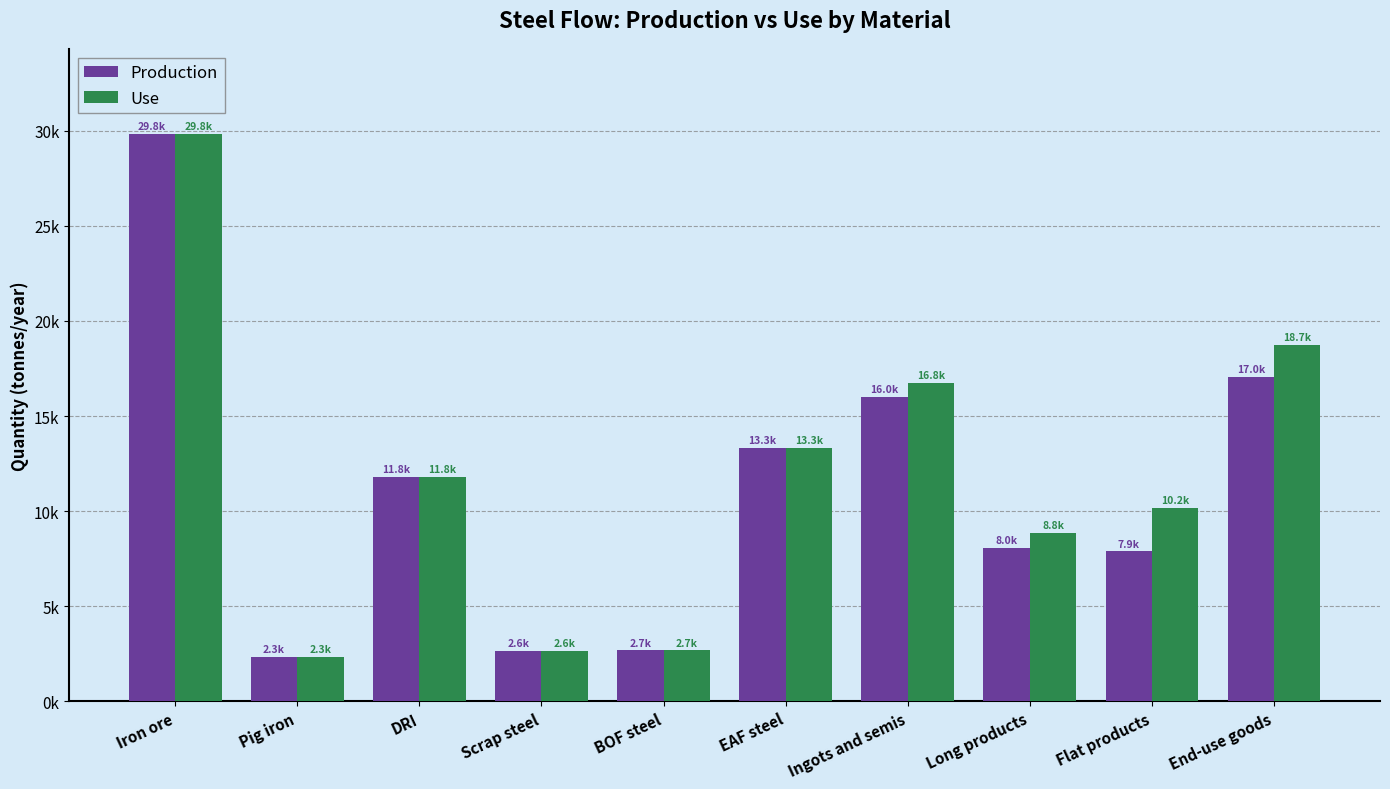

What is the value of the Use bar at the 7th from the left?

16759.6